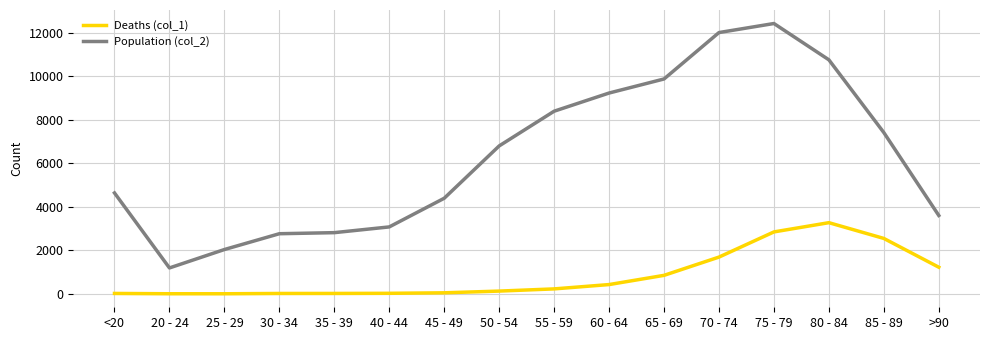

What position from the left is 50 - 54?

8